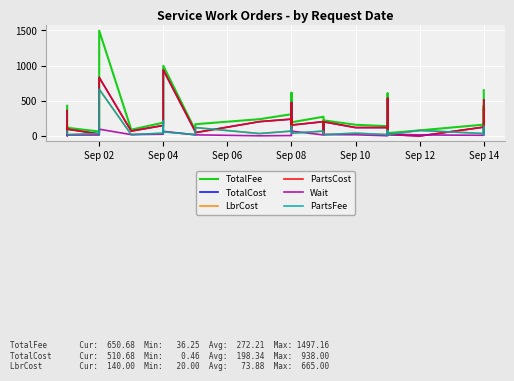

What is the sum of all PartsCost values?

7933.4